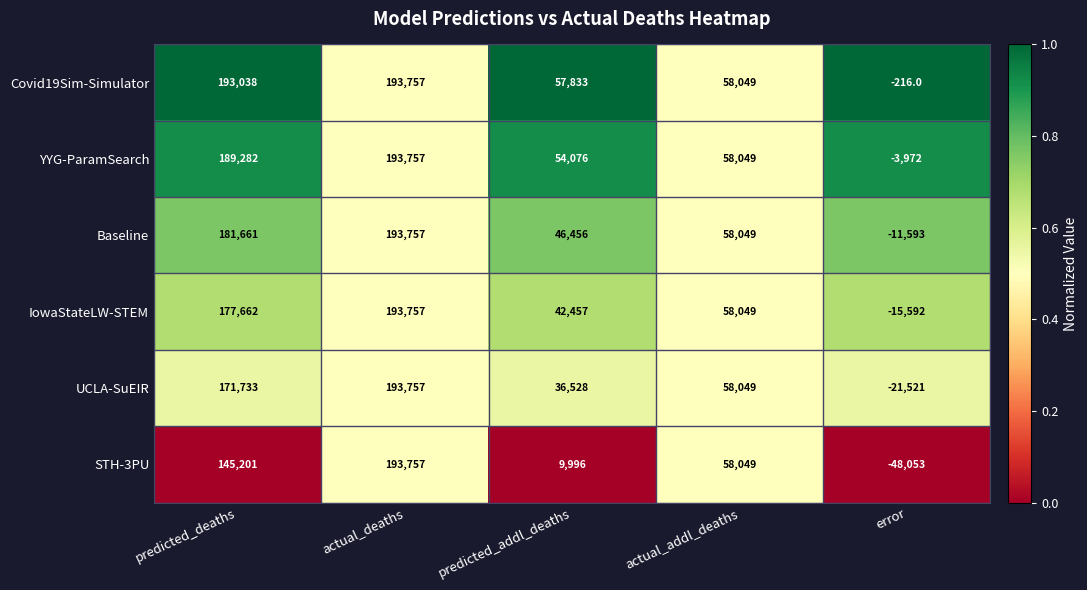

At predicted_addl_deaths, list the series in order from largest to smallest.

Covid19Sim-Simulator, YYG-ParamSearch, Baseline, IowaStateLW-STEM, UCLA-SuEIR, STH-3PU